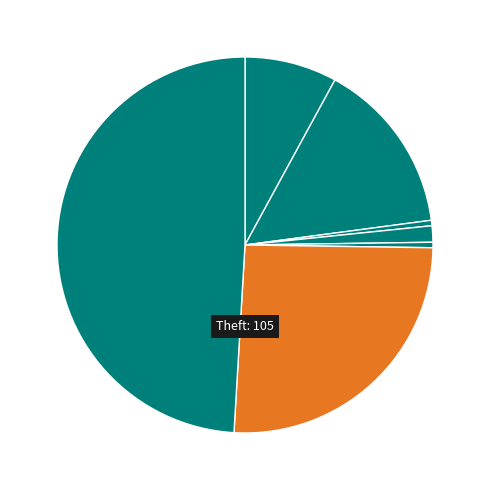

How many slices are in this pie chart?

7